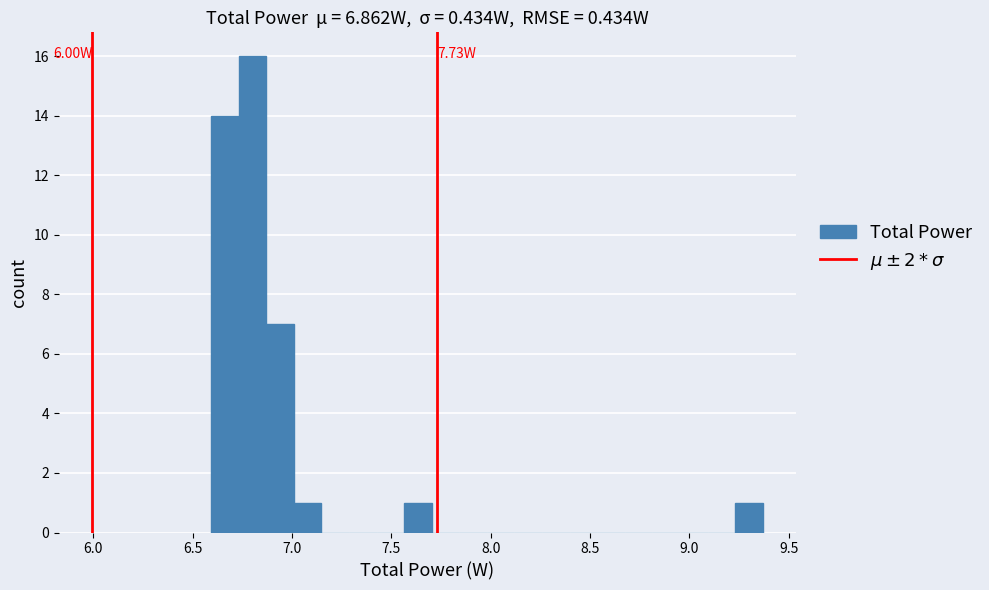

Read against the x-axis, roughly where is the centre of the tallest bar?

6.80